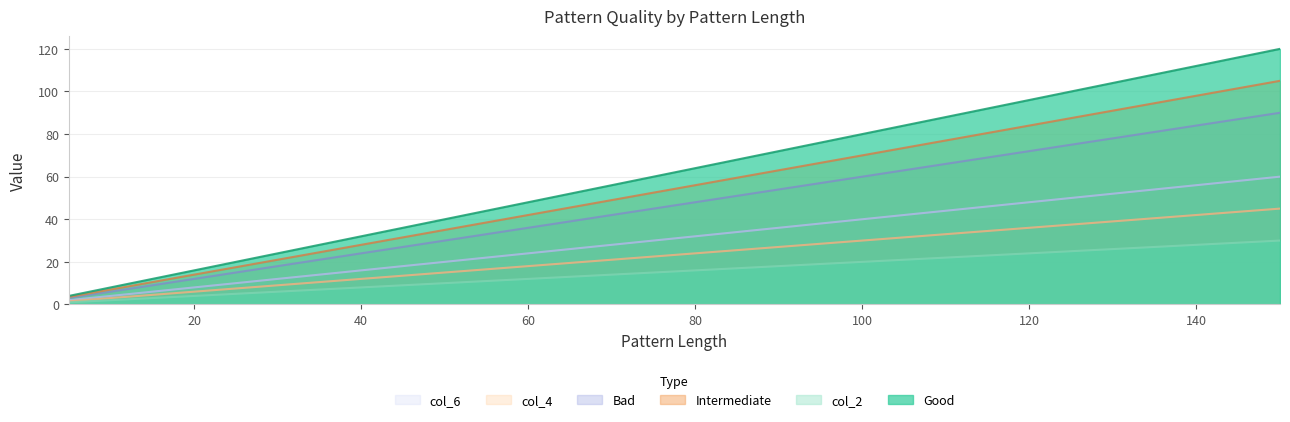

Read the col_2 value at 40.

8.0